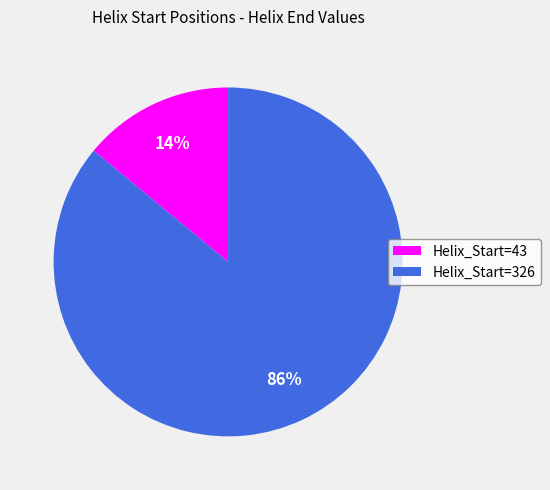

Which category accounts for the majority?

Helix_Start=326